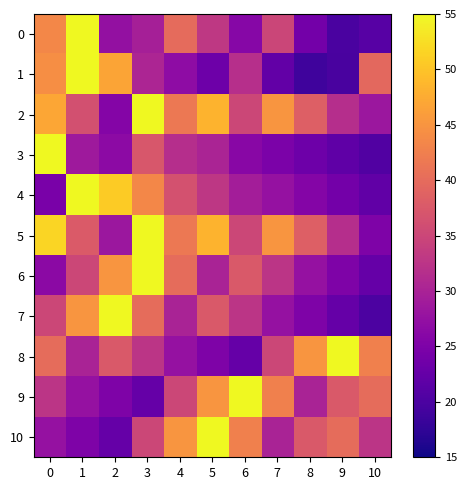

Rank the series at 3 from lowest to highest value.

9, 0, 1, 8, 10, 3, 7, 4, 2, 5, 6